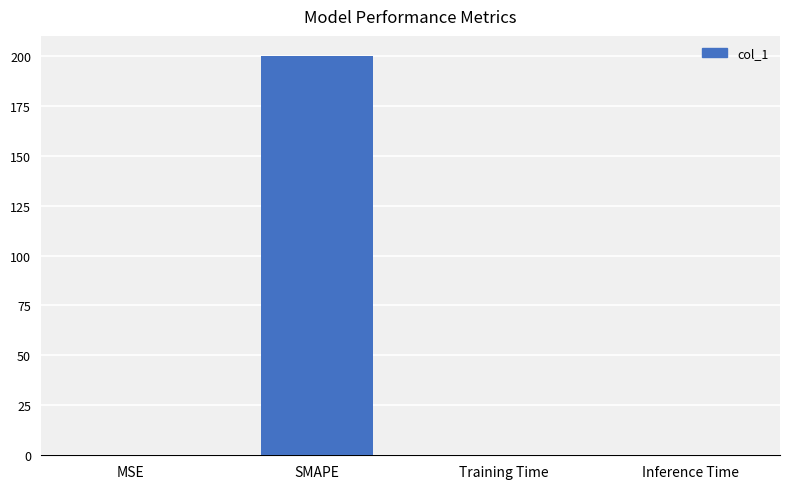

The chart shows a value of 0.0 at MSE. True or false?

True